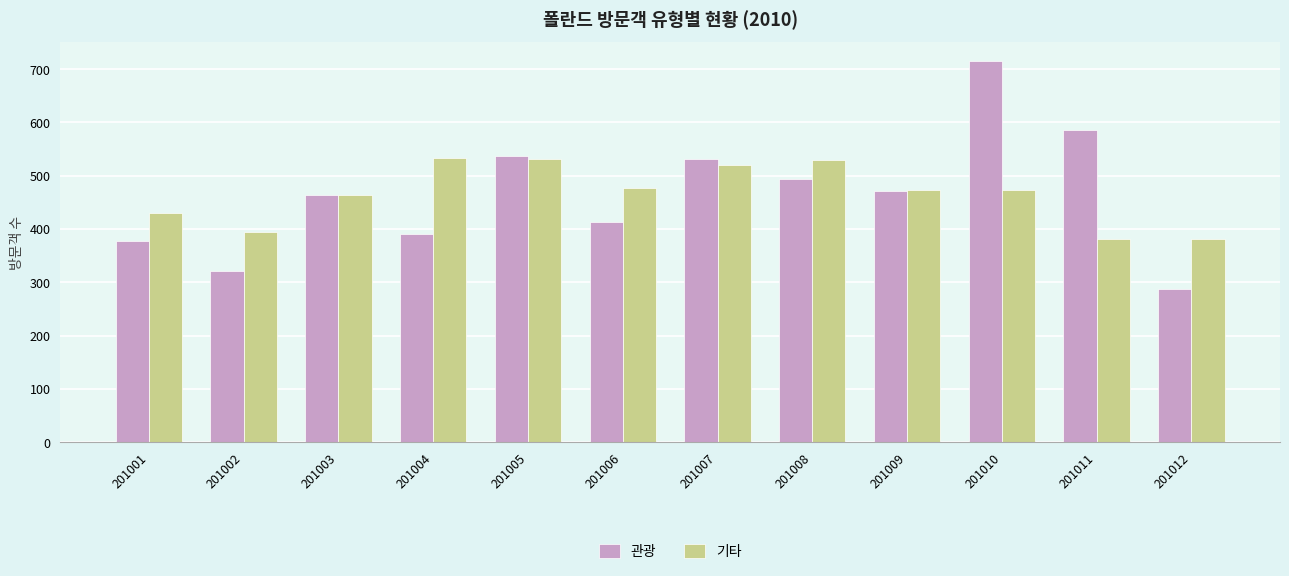

Which series changed the most between 201008 and 201009?

기타